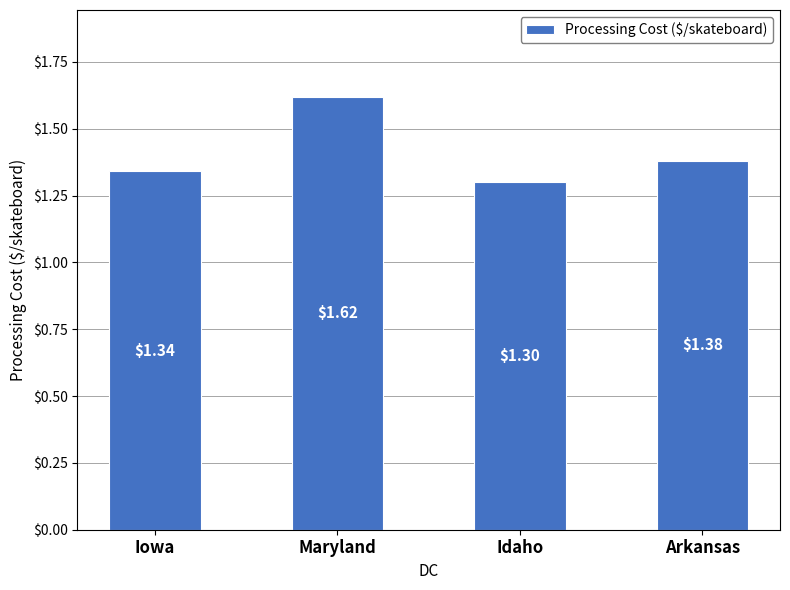

The chart shows a value of 0.6 at Idaho. True or false?

False